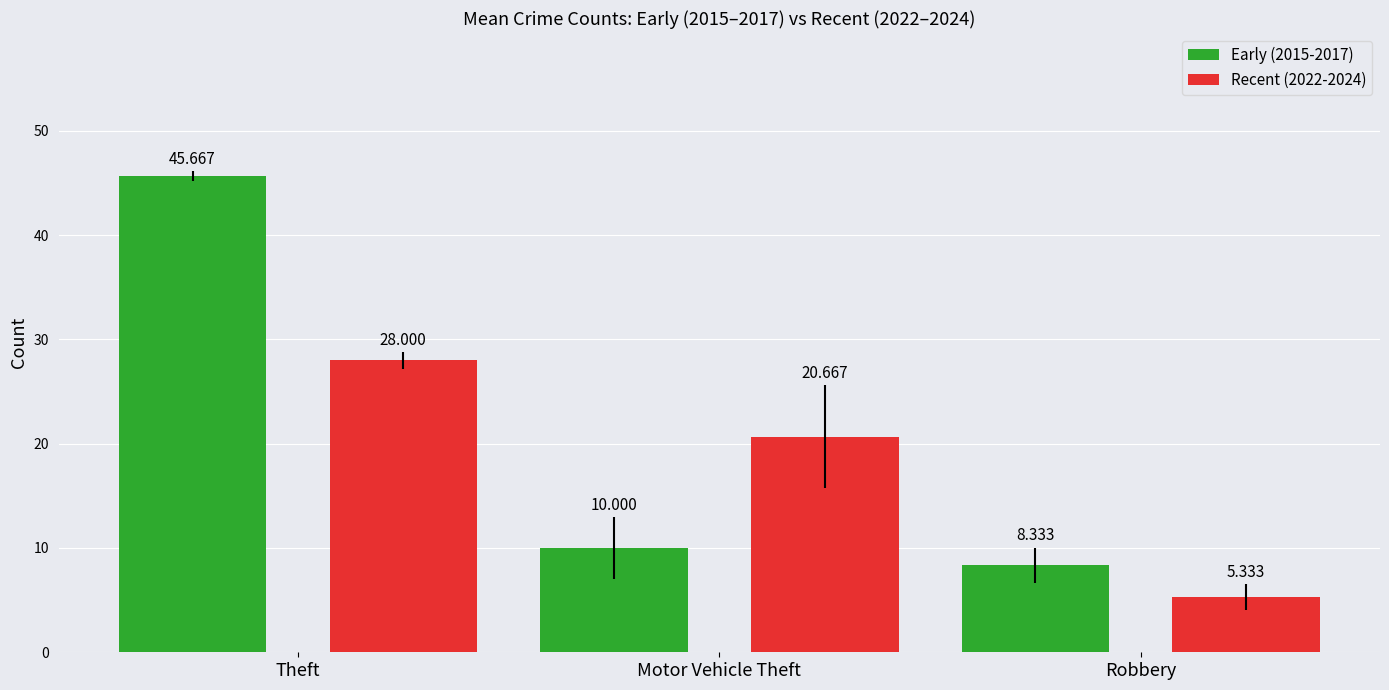

What is the average value of the Early (2015-2017) series?

21.3